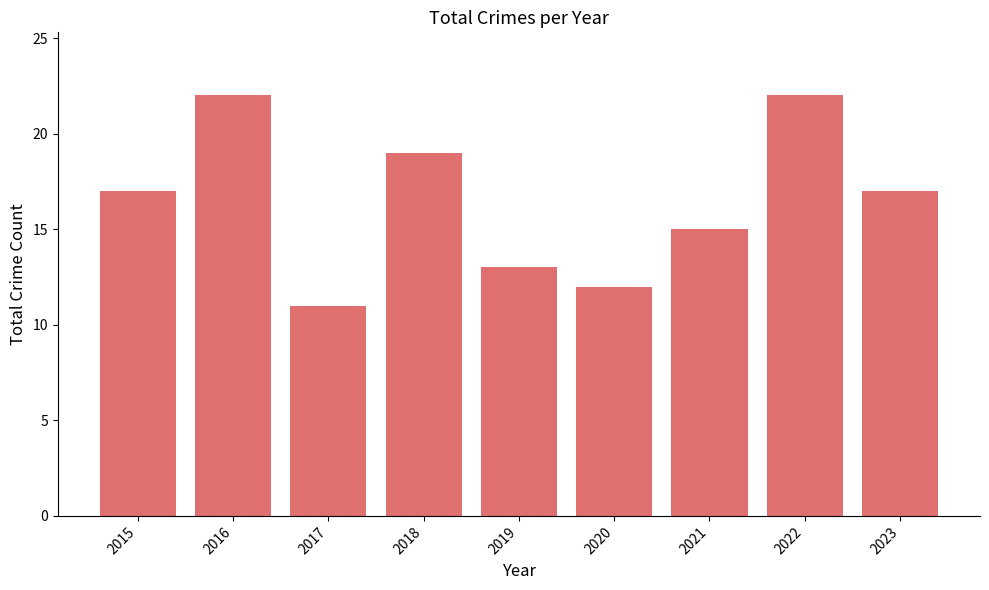

The value at 2022 is 29. True or false?

False